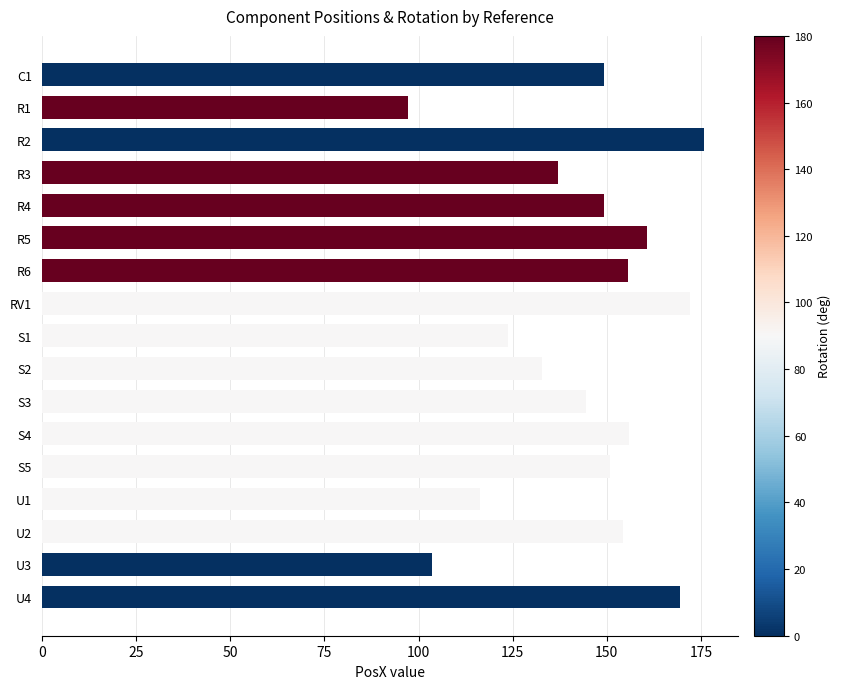

Are the bars horizontal?

Yes